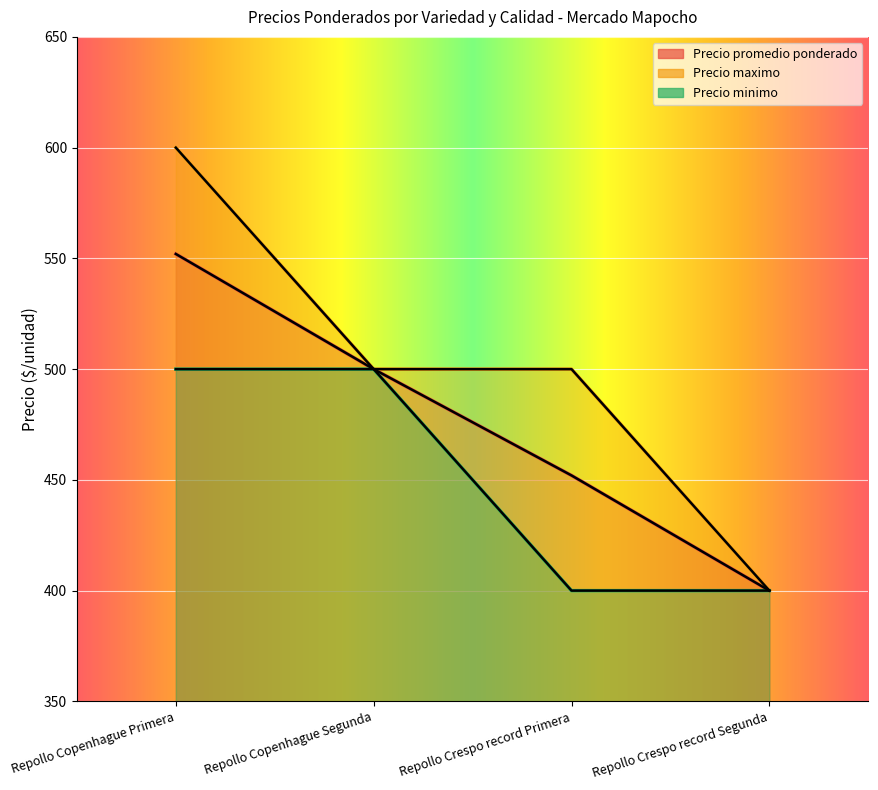

True or false: Precio minimo and Precio maximo intersect in this chart.

False